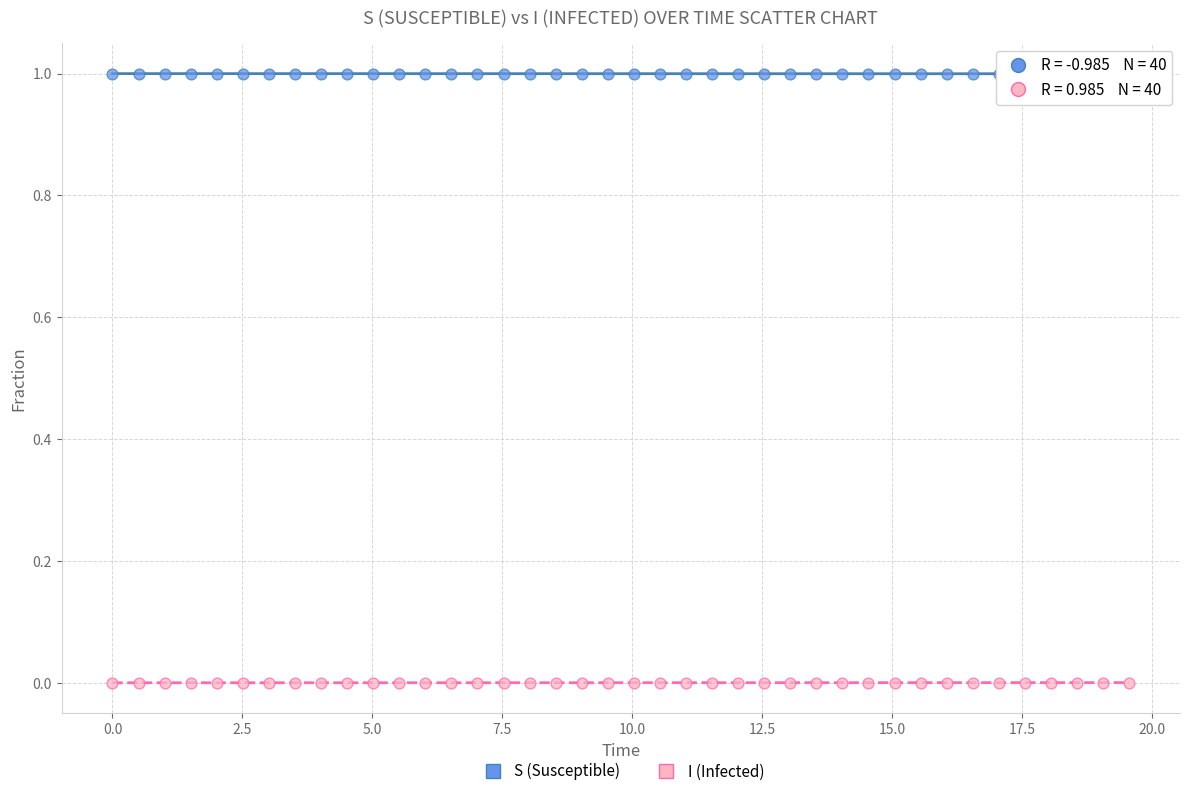

What are all the series names shown in the legend?

S (Susceptible), I (Infected)